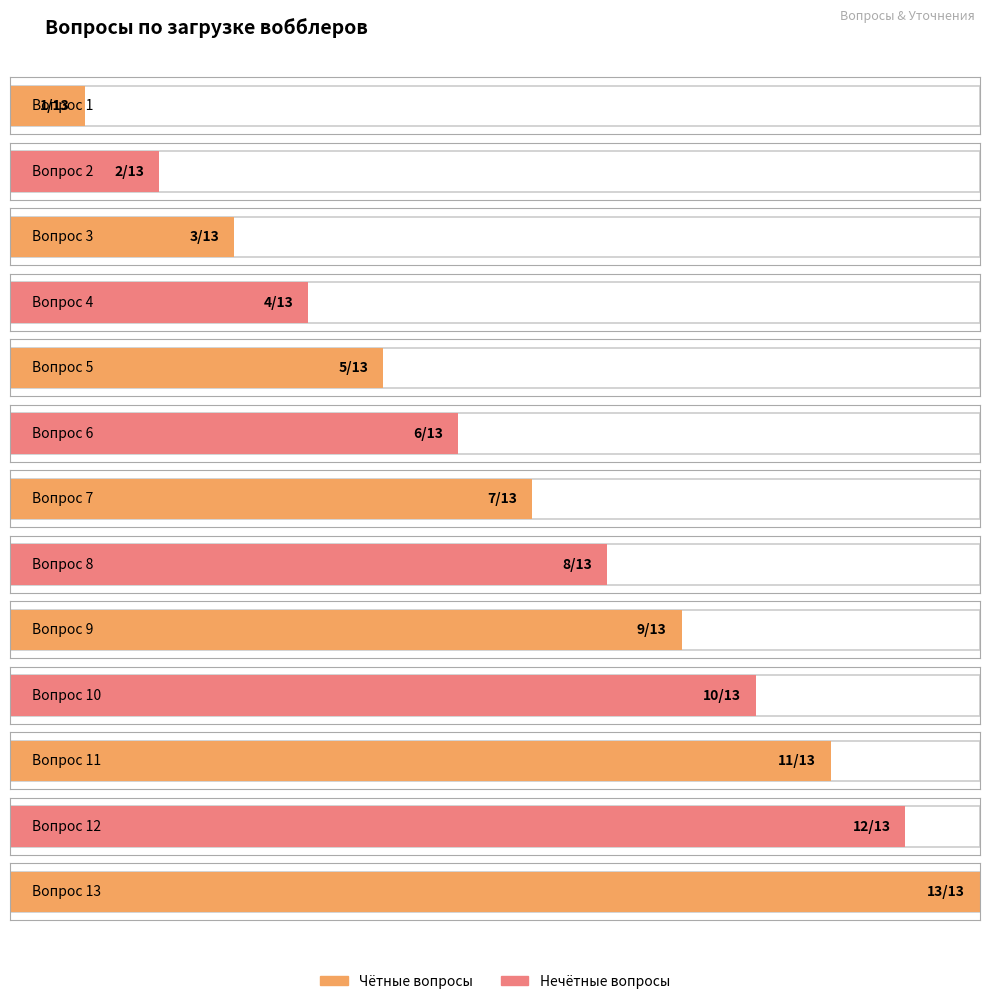

Which label corresponds to the smallest value in the chart?

Вопрос 1